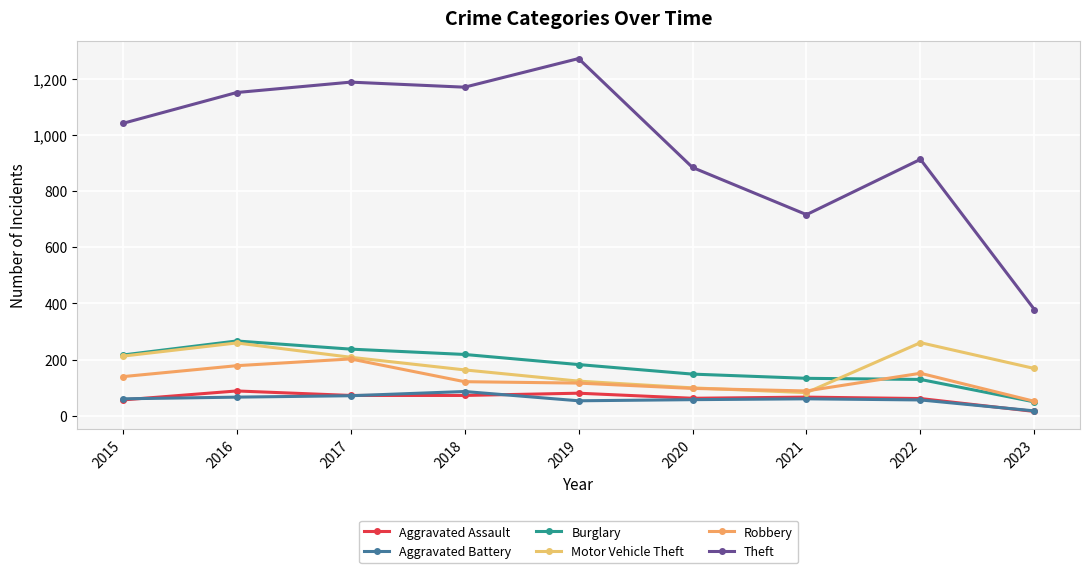

Is the value of Aggravated Battery at 2018 greater than the value of Aggravated Assault at 2015?

Yes